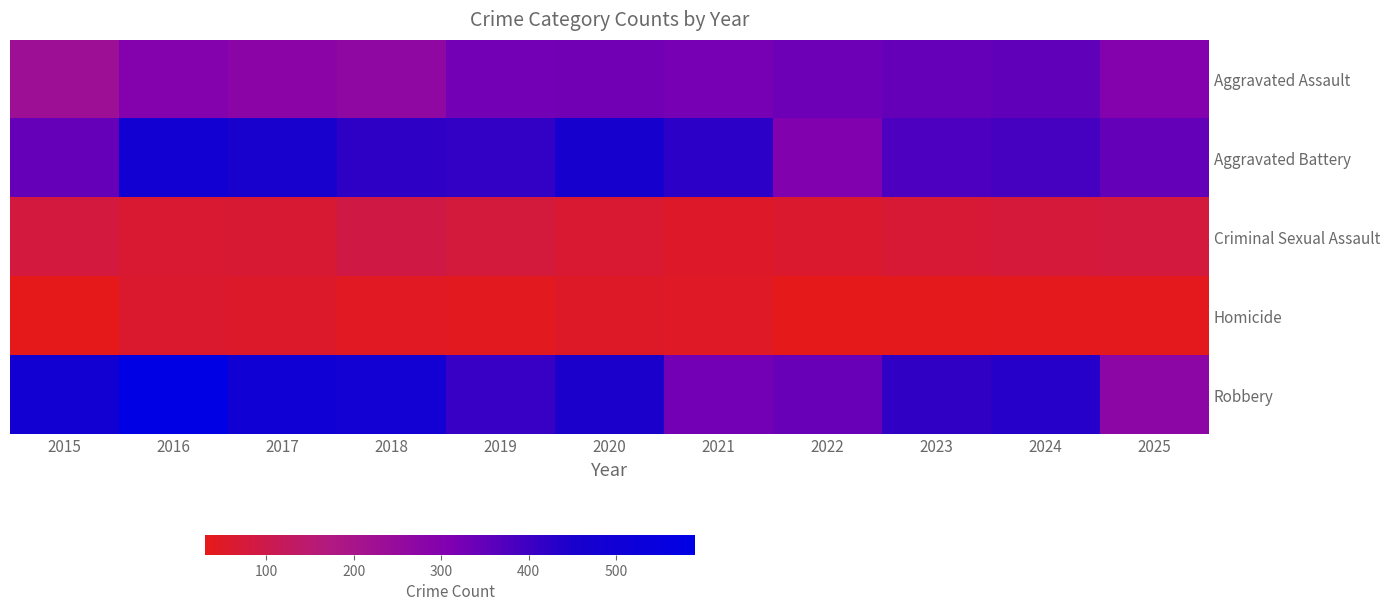

What is the spread (max minus min) of values at 2015?

456